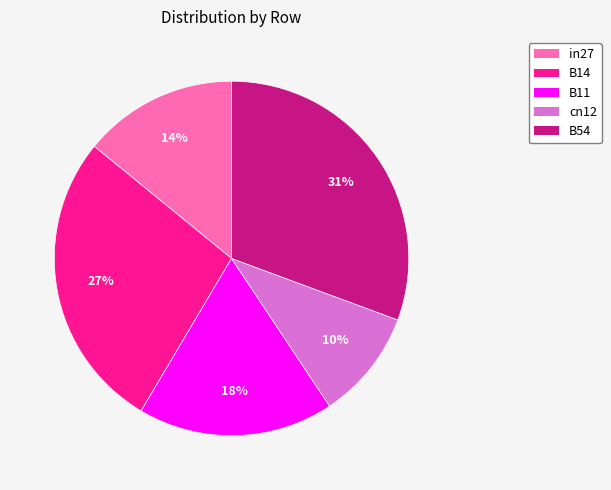

True or false: B54 accounts for 31% of the total.

True